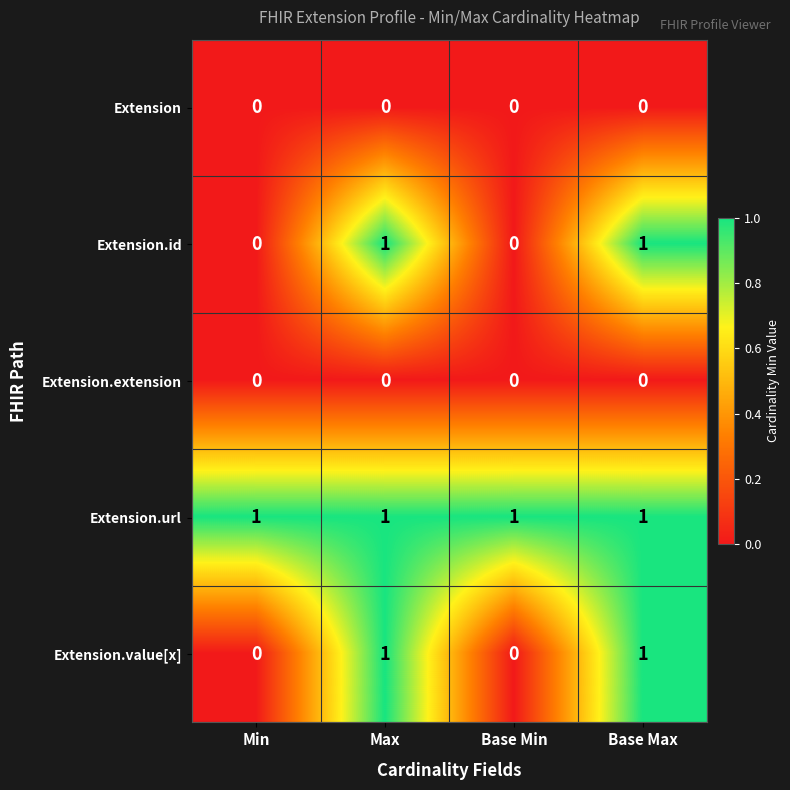

True or false: Extension.value[x] has a value of 1 at Base Min.

False